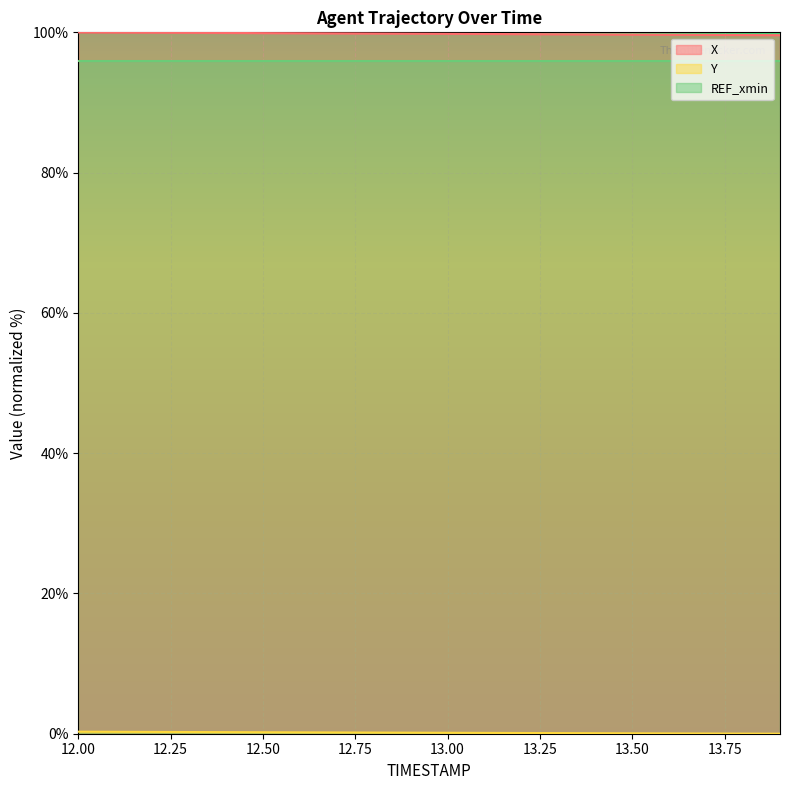

Is it true that X equals 154.6 at 12.8?

False